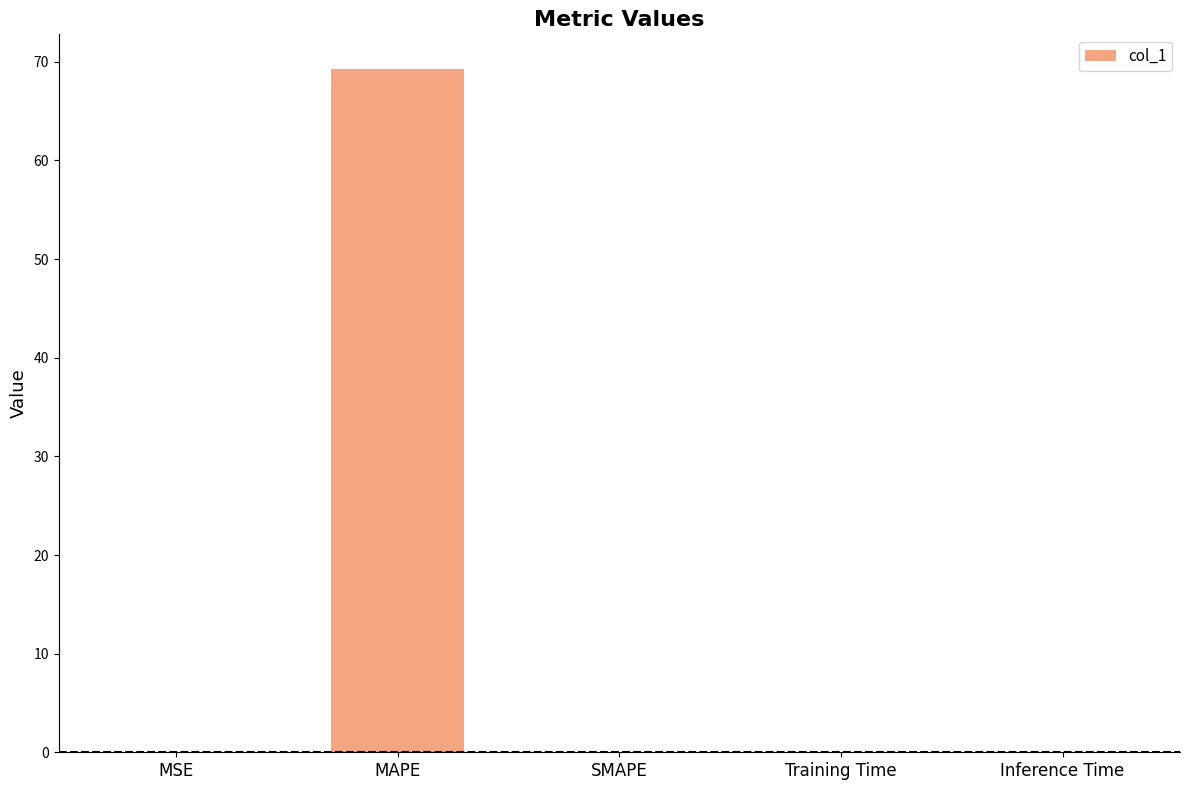

What is the approximate value at MAPE?

69.3